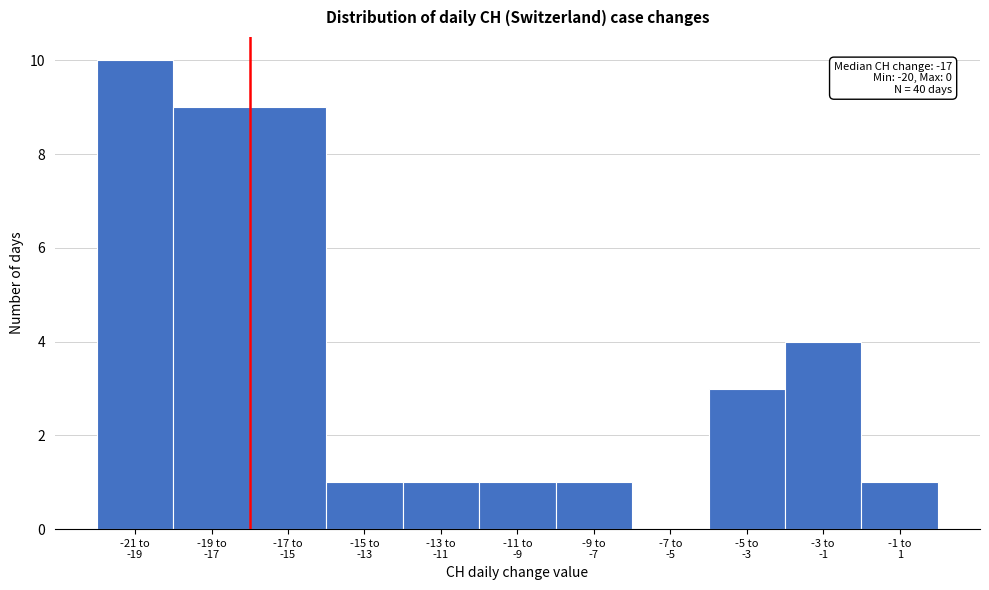

What is the greatest value displayed?

10